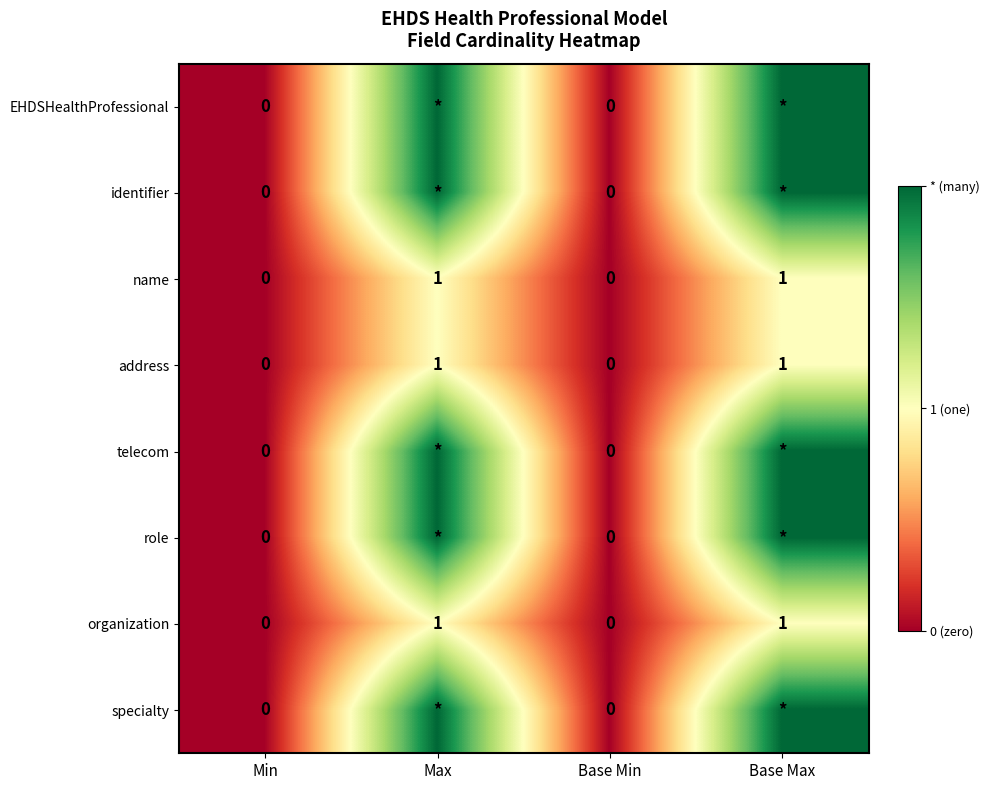

The value of name at Min is 0. True or false?

True